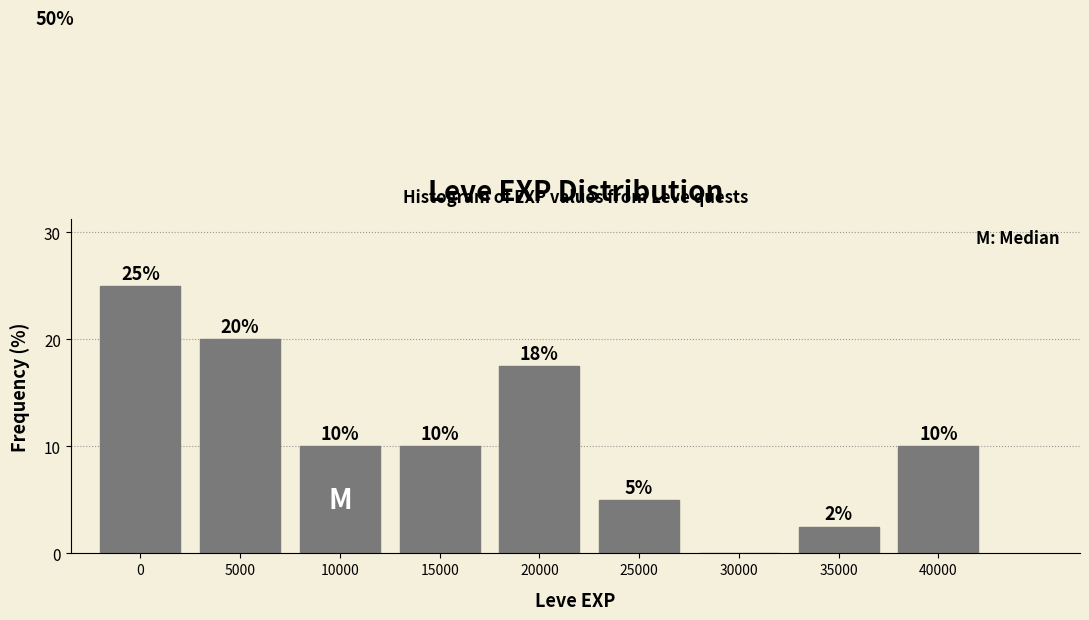

Which has a higher value, 10000 or 5000?

5000